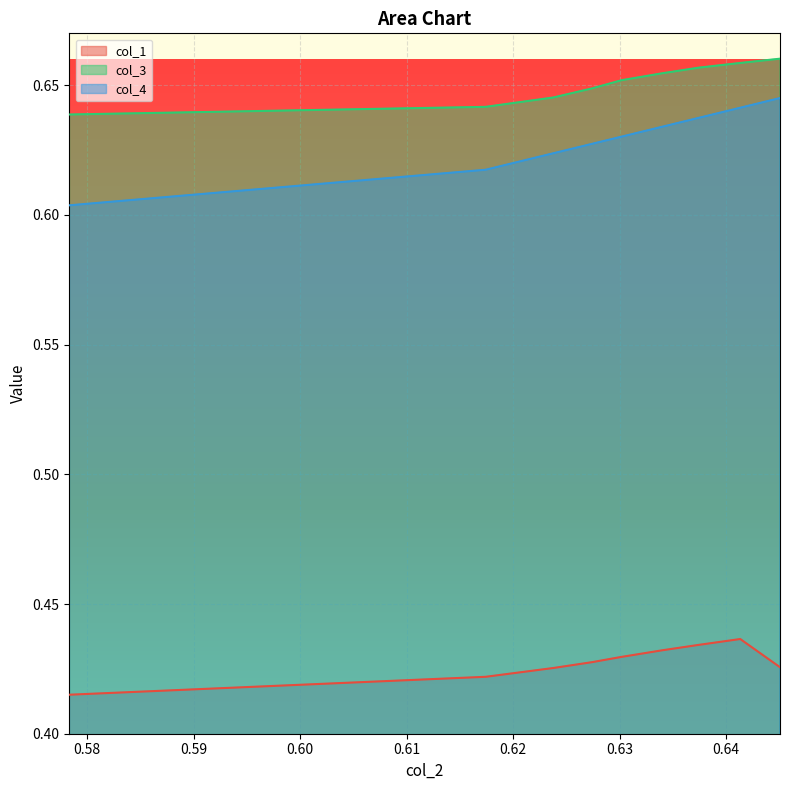

What is the minimum value shown in the chart?

0.4